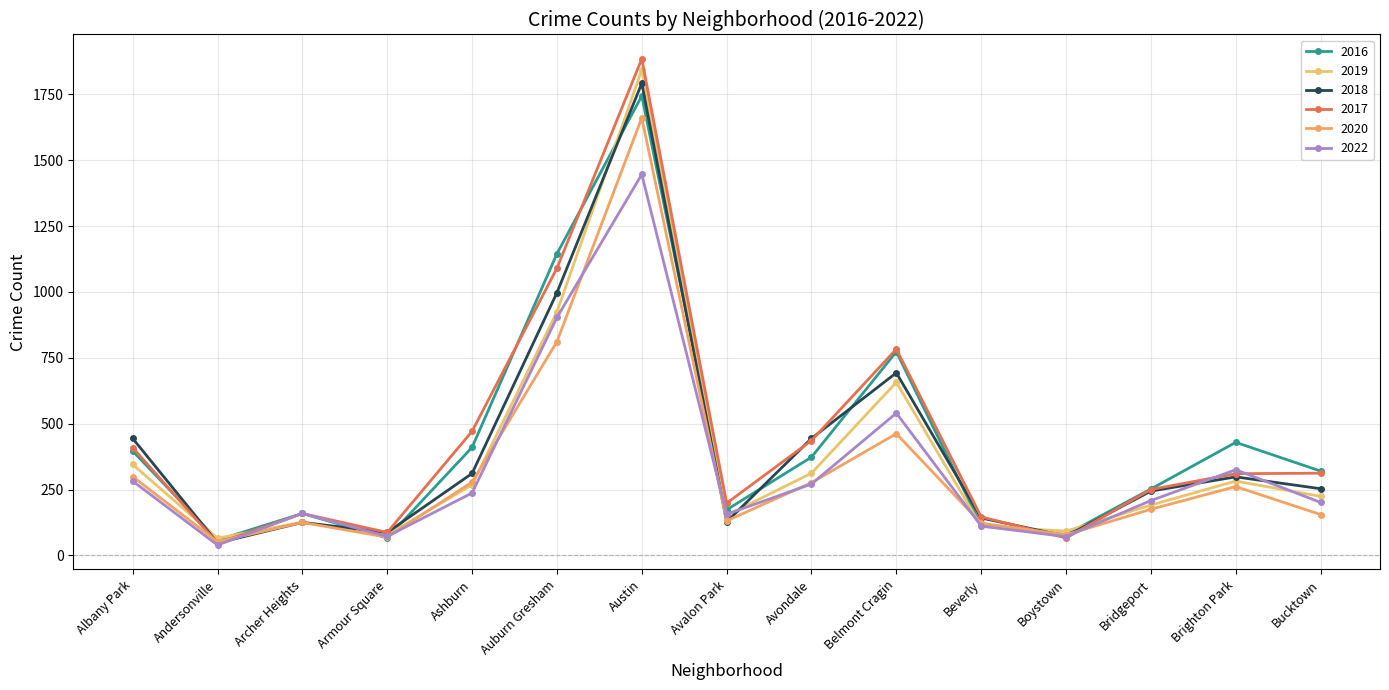

Count the number of categories in the chart.

15